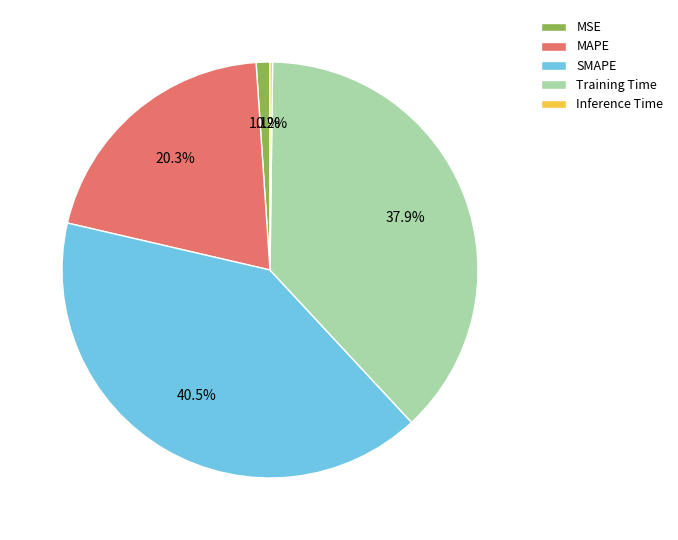

Which category has the biggest portion of the pie?

SMAPE